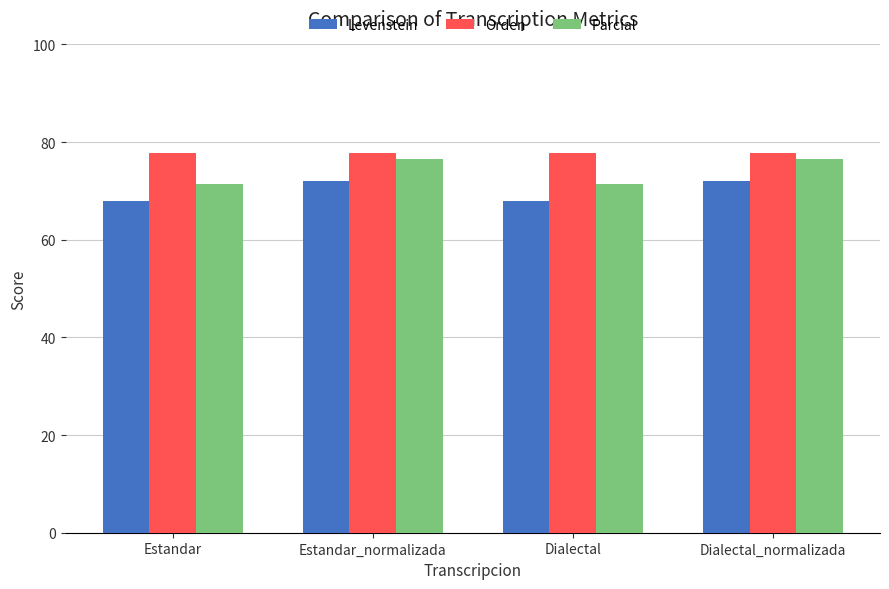

Rank the series by their average value, from highest to lowest.

Orden, Parcial, Levenstein